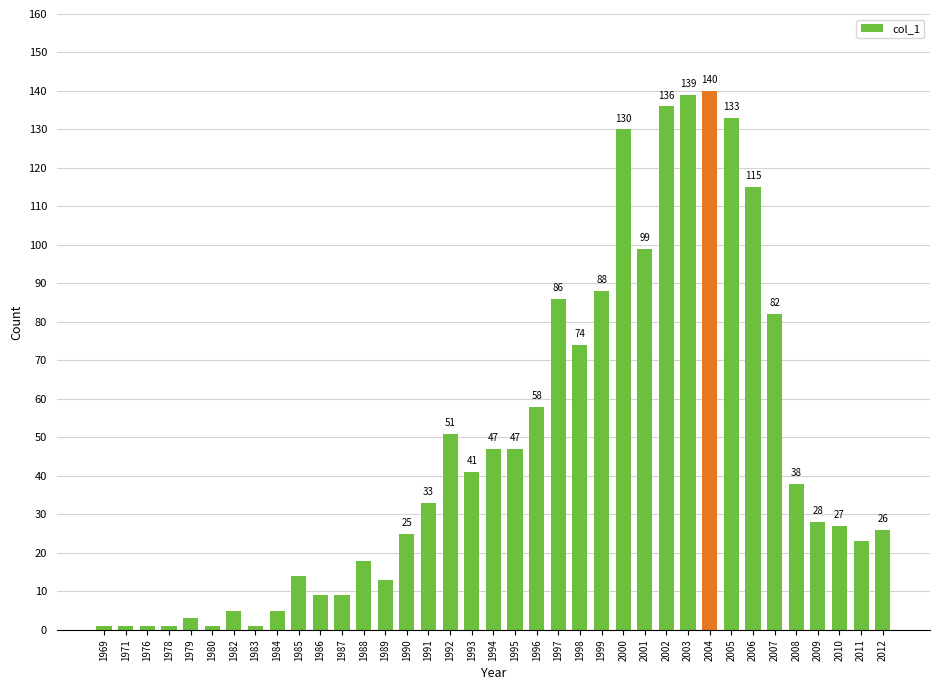

What is the change in value from 1979 to 1997?

+83